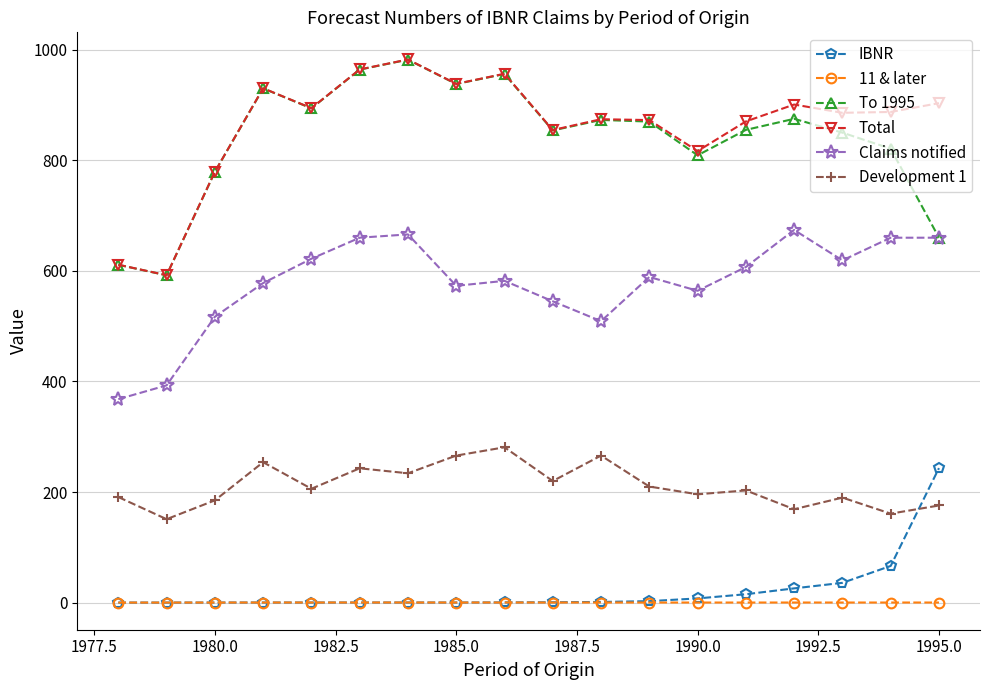

True or false: IBNR and Claims notified intersect in this chart.

False